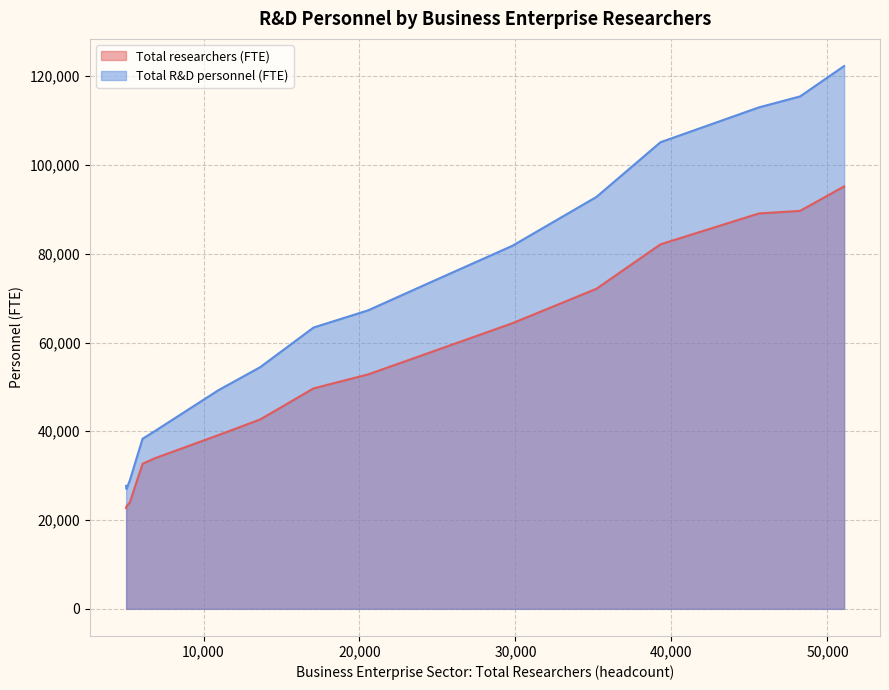

True or false: Total R&D personnel (FTE) has more than 1 interior local peaks.

False